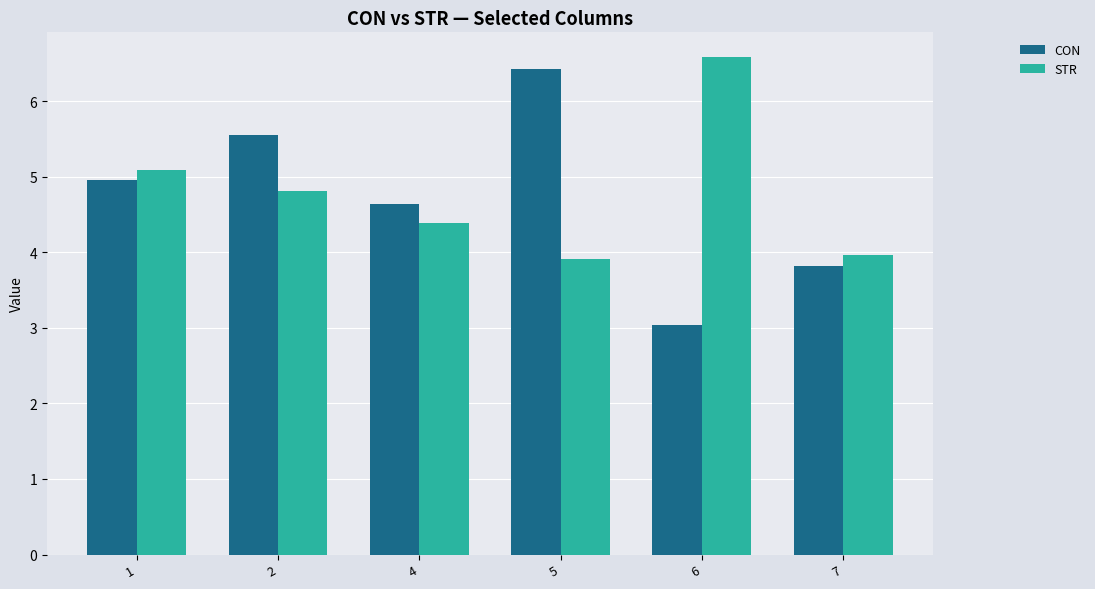

At which label does CON first exceed 4?

1